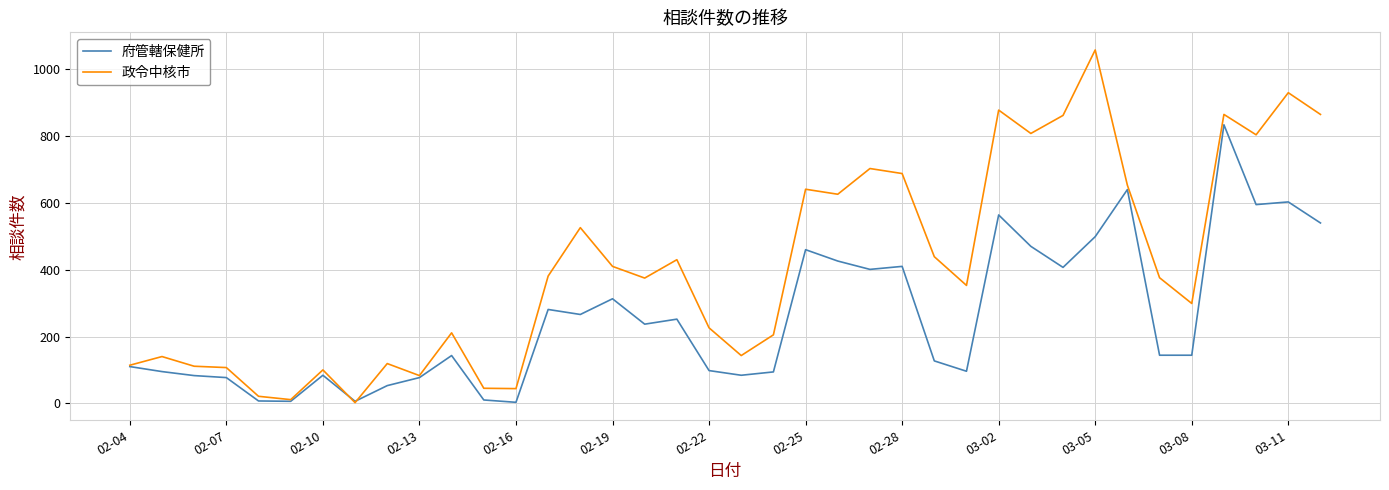

Which series has the widest spread of values?

政令中核市